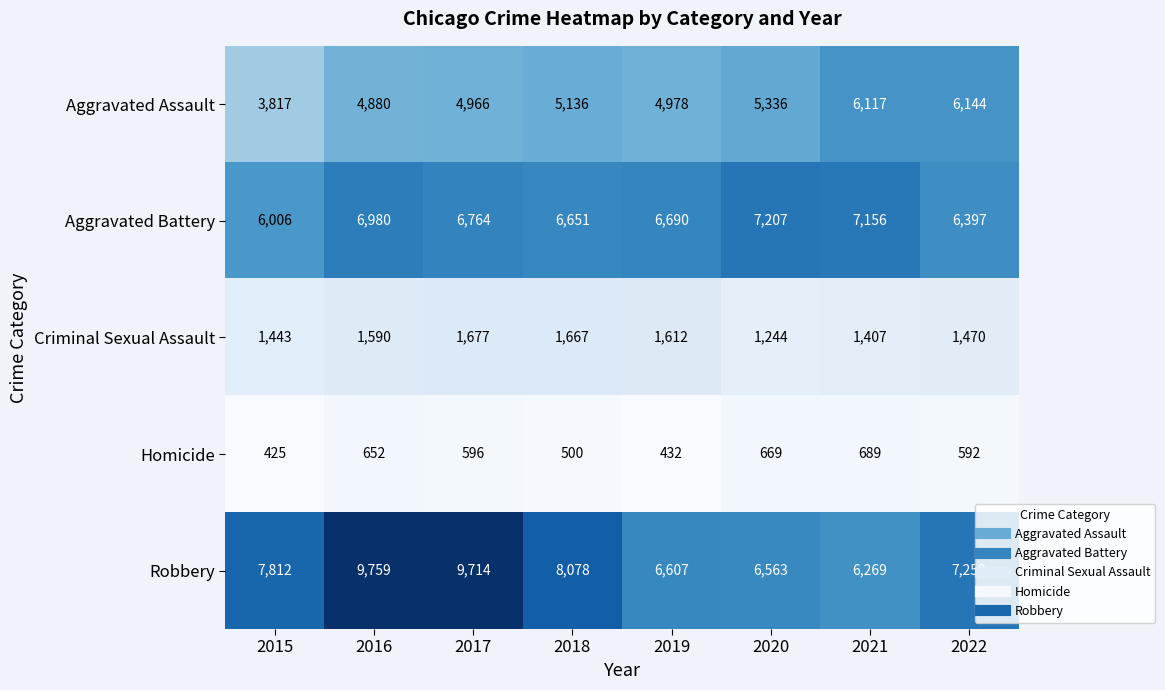

Count the number of data series in this chart.

5